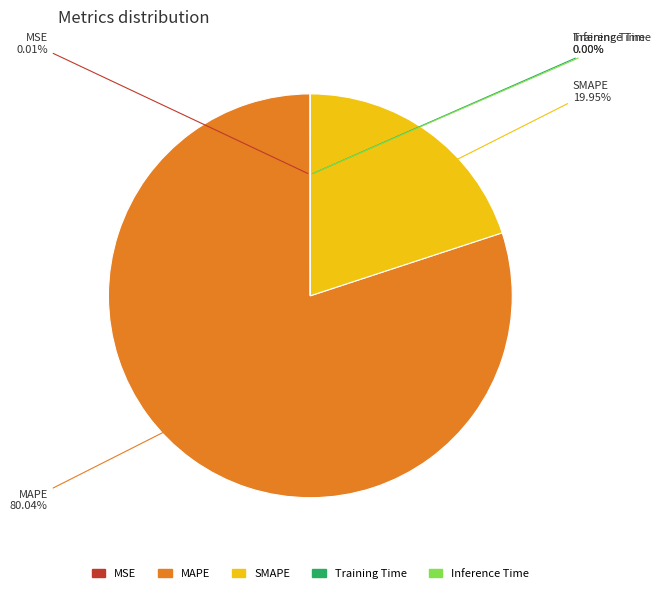

What is the largest slice in the pie chart?

MAPE